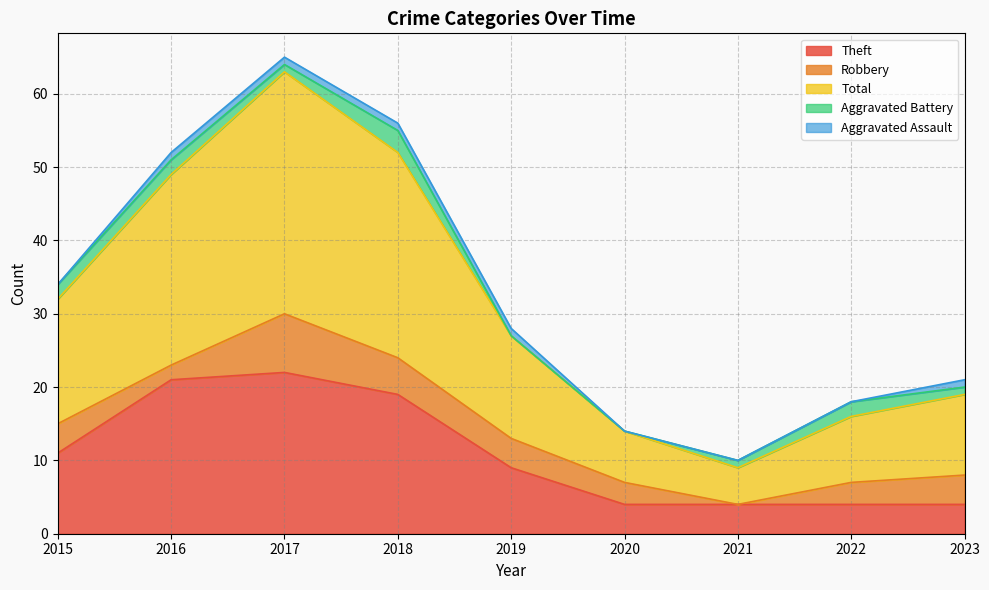

What are all the series names shown in the legend?

Theft, Robbery, Total, Aggravated Battery, Aggravated Assault